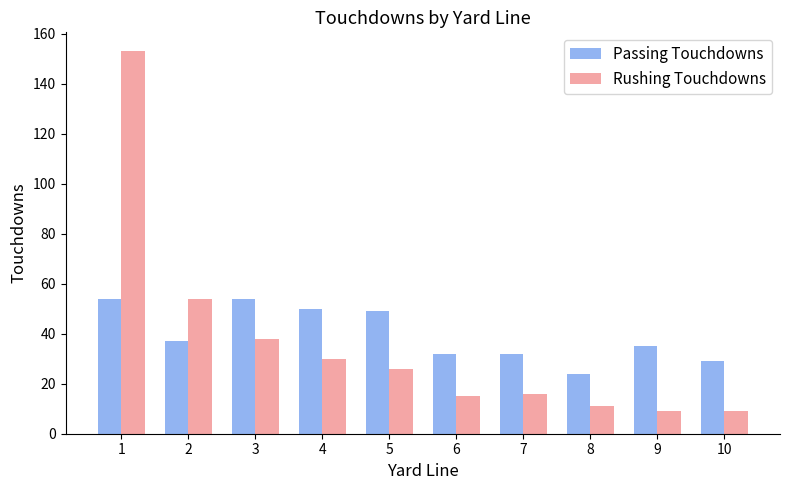

What is the value of the Passing Touchdowns bar at the 8th from the left?

24